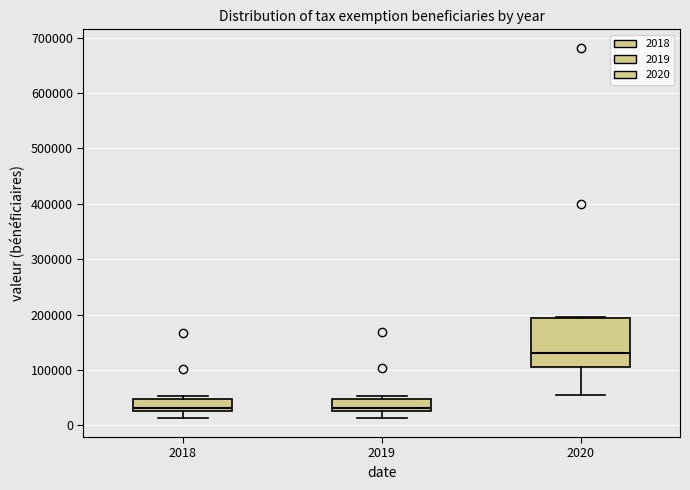

Reading left to right, read every box against the y-axis: the position of its median line, the range the box covers, and the ends of its whiskers. The values are not printed on the chart, so give them approximately, as read against the axis.

2018: median 30000 (just above the box's lower edge), box 30000 to 50000, whiskers 10000 to 50000 (just above the box's upper edge)
2019: median 30000 (just above the box's lower edge), box 30000 to 50000, whiskers 10000 to 50000 (just above the box's upper edge)
2020: median 130000, box 100000 to 190000, whiskers 50000 to 190000